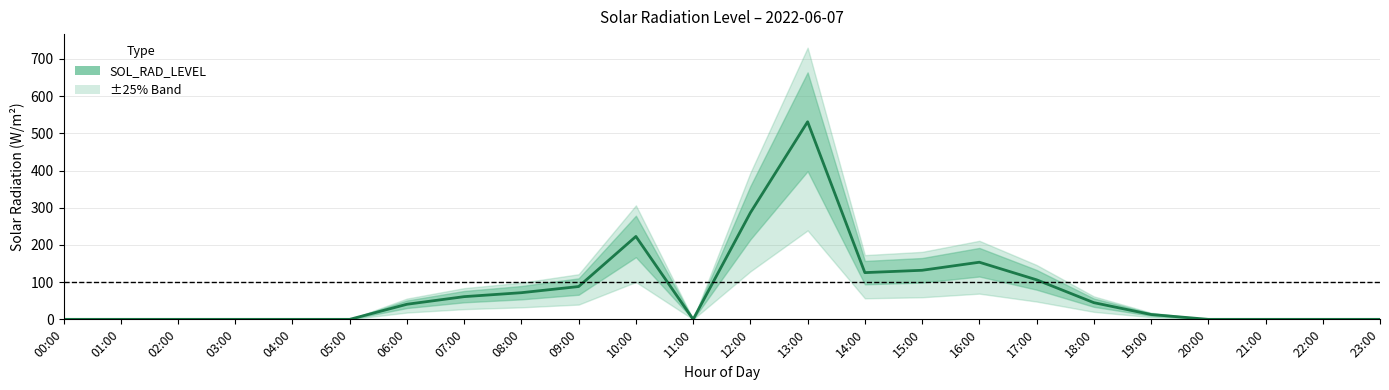

List the labels in order of value, smallest first.

00:00, 01:00, 02:00, 03:00, 04:00, 05:00, 11:00, 20:00, 21:00, 22:00, 23:00, 19:00, 06:00, 18:00, 07:00, 08:00, 09:00, 17:00, 14:00, 15:00, 16:00, 10:00, 12:00, 13:00